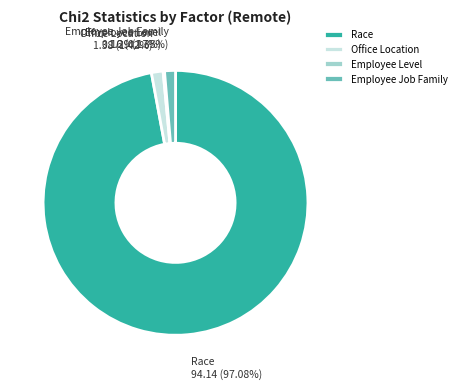

Does Employee Job Family account for over 50% of the chart?

No